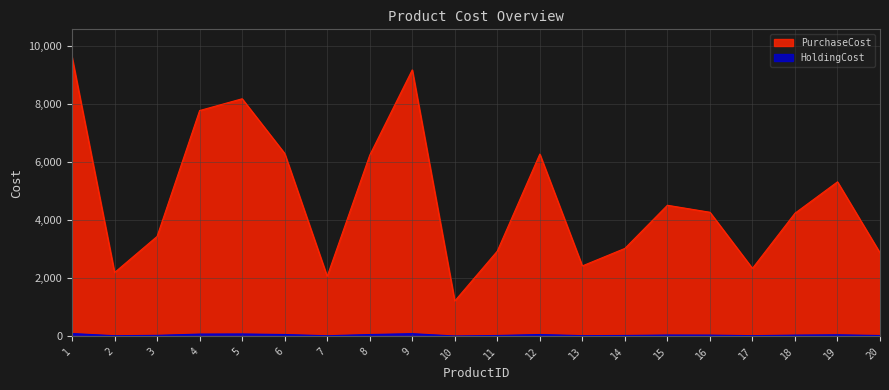

What value does the HoldingCost series have at 3?

34.5